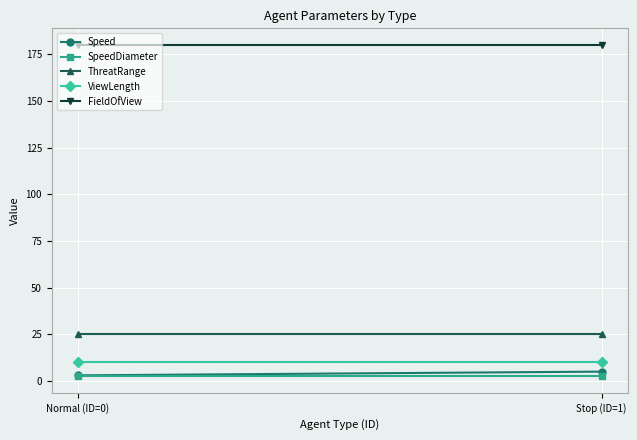

Reading left to right, list all the values displayed in this chart.

Speed: Normal (ID=0)=3.0	Stop (ID=1)=5.0
SpeedDiameter: Normal (ID=0)=2.5	Stop (ID=1)=2.5
ThreatRange: Normal (ID=0)=25.0	Stop (ID=1)=25.0
ViewLength: Normal (ID=0)=10.0	Stop (ID=1)=10.0
FieldOfView: Normal (ID=0)=180.0	Stop (ID=1)=180.0